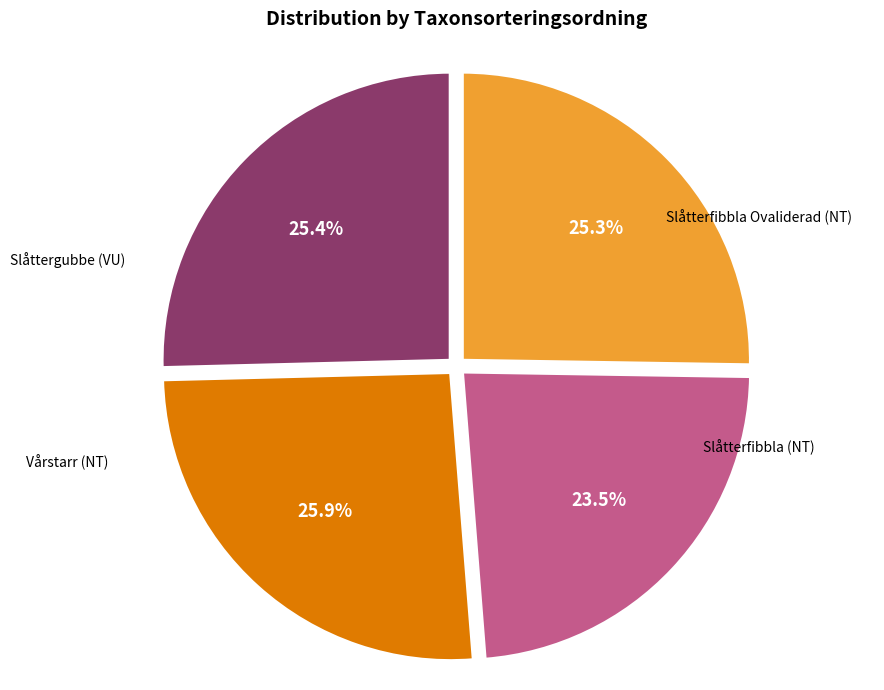

Is there a majority slice in this chart?

No